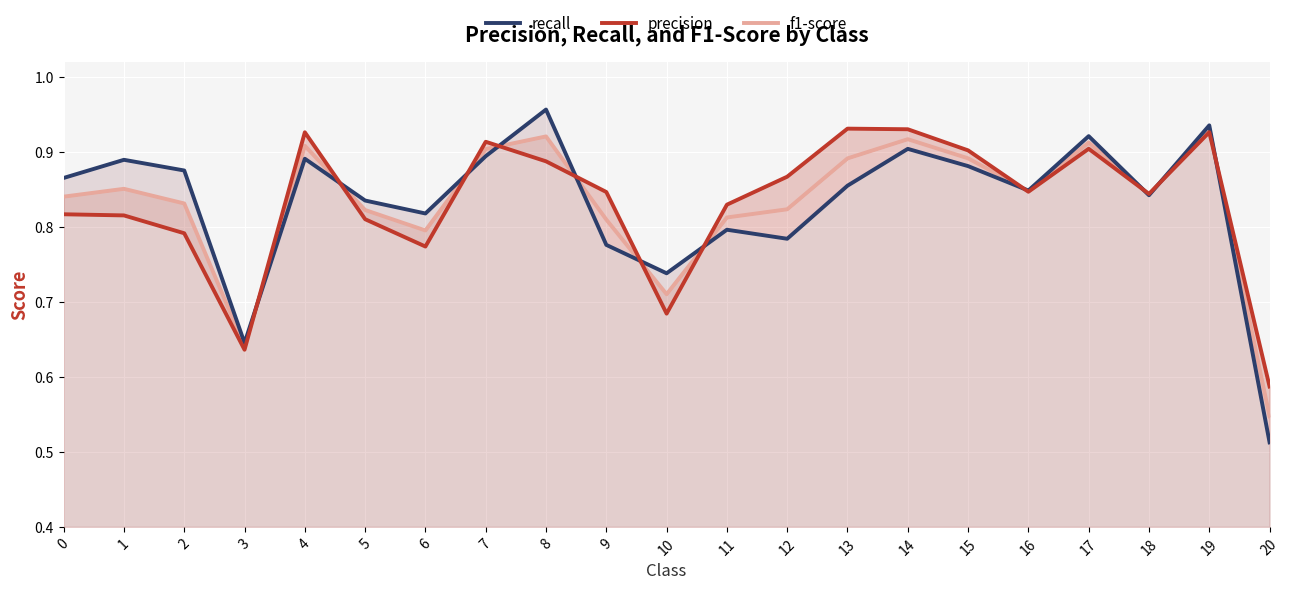

List the labels in order of f1-score value, largest first.

19, 8, 14, 17, 4, 7, 15, 13, 1, 16, 18, 0, 2, 12, 5, 11, 9, 6, 10, 3, 20